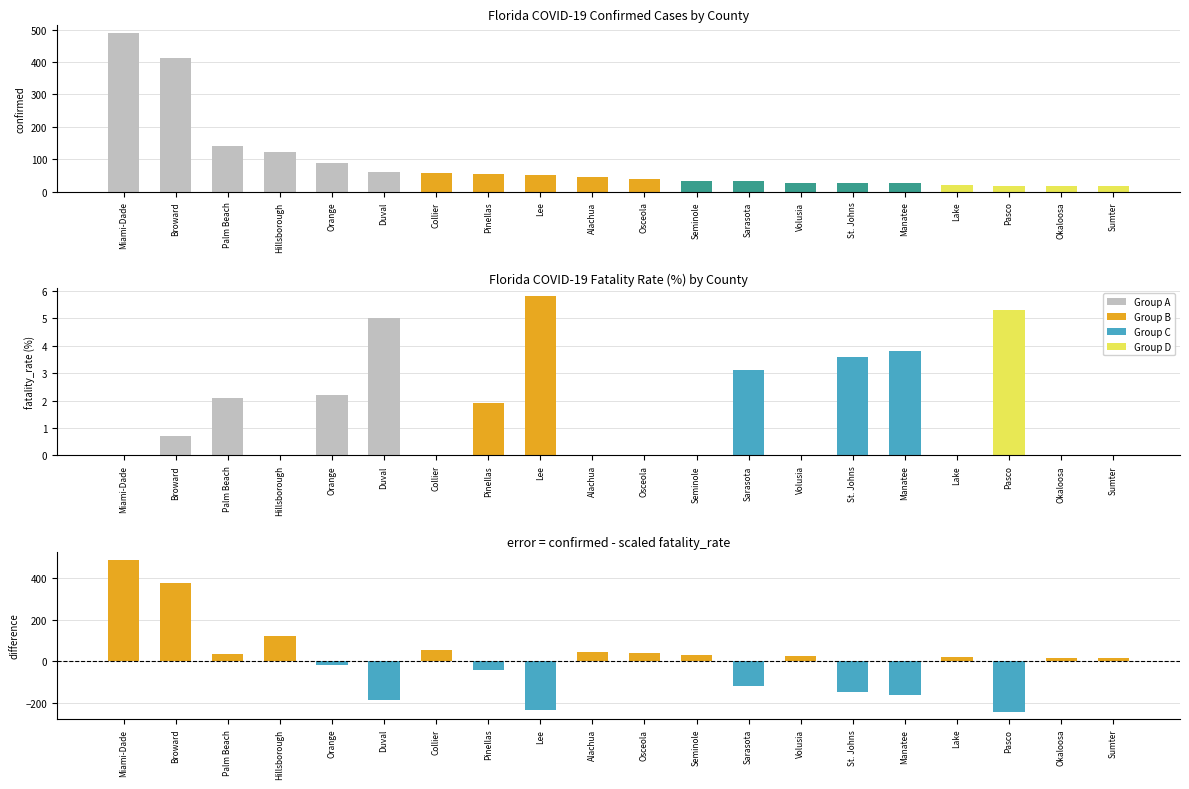

The confirmed series shows 491.0 at Miami-Dade. True or false?

True